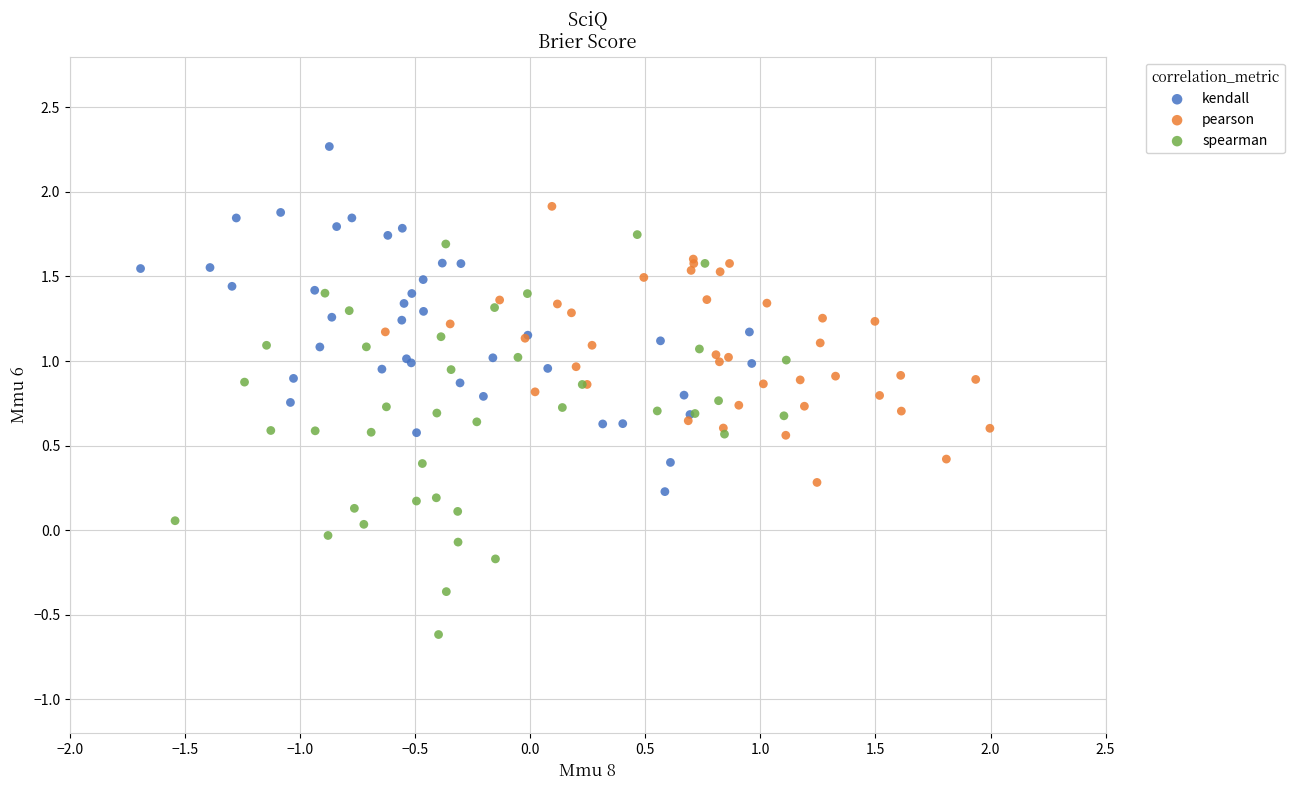

Which series has the widest spread of Y values?

spearman